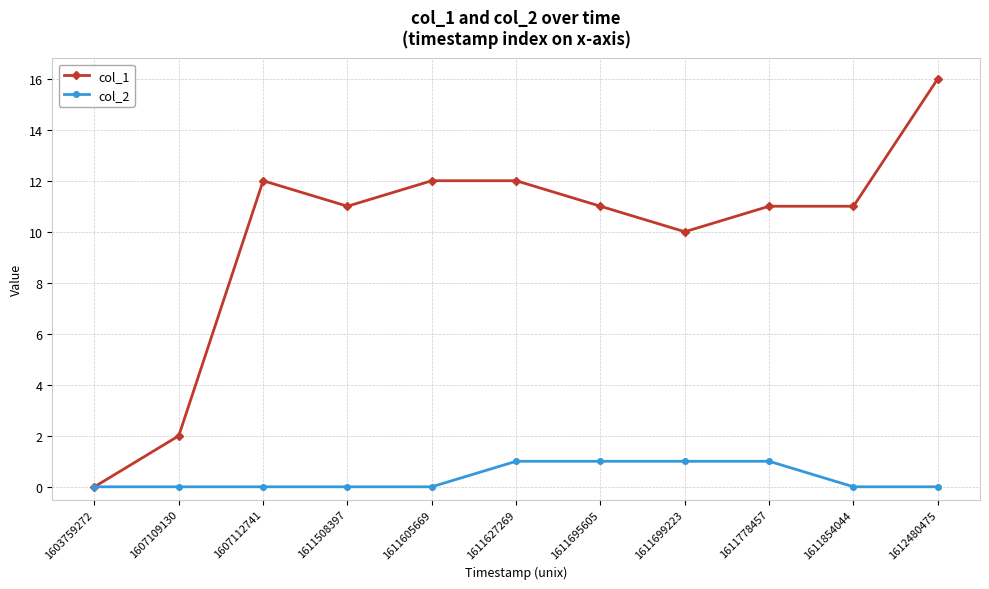

What is the difference between the col_1 values at 1607109130 and 1611627269?

10